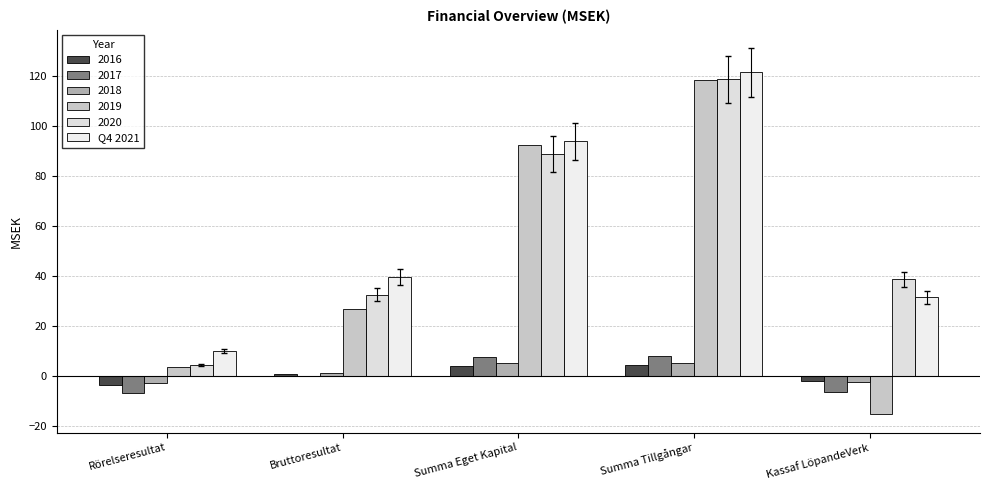

How many values in 2019 are above zero?

4